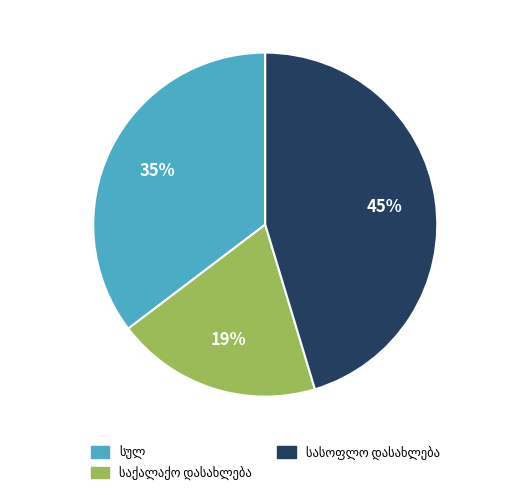

To the nearest percent, what is the difference between the largest and smallest slice percentages?

26%